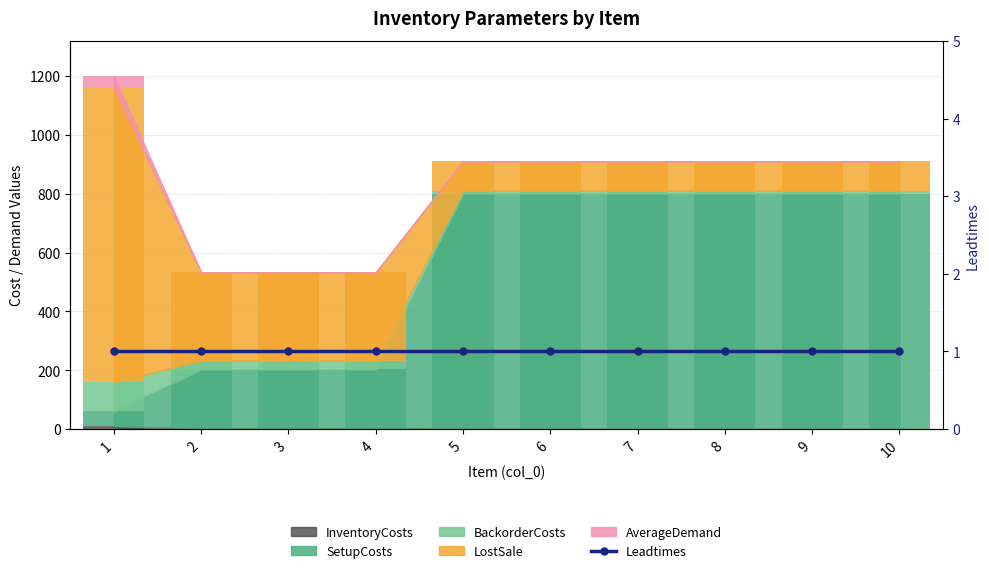

Which series changed the most between 7 and 9?

InventoryCosts